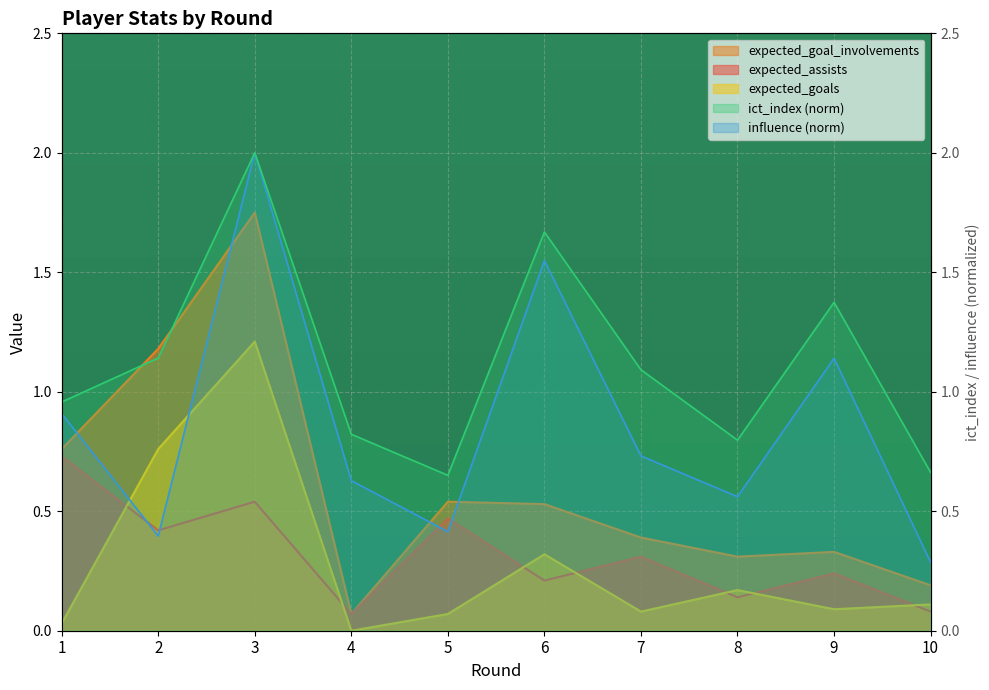

True or false: ict_index has a value of 1.3 at 4.

False